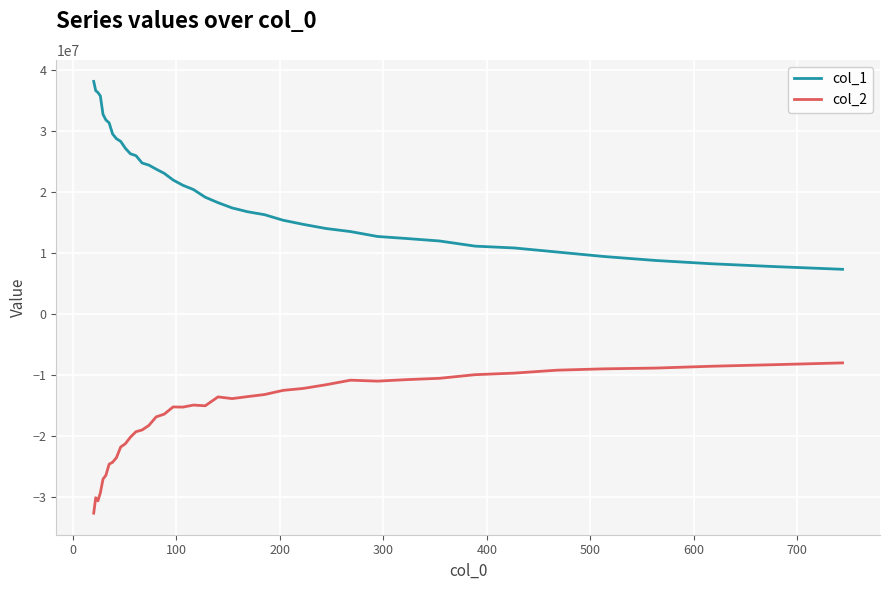

True or false: col_1 and col_2 intersect in this chart.

False